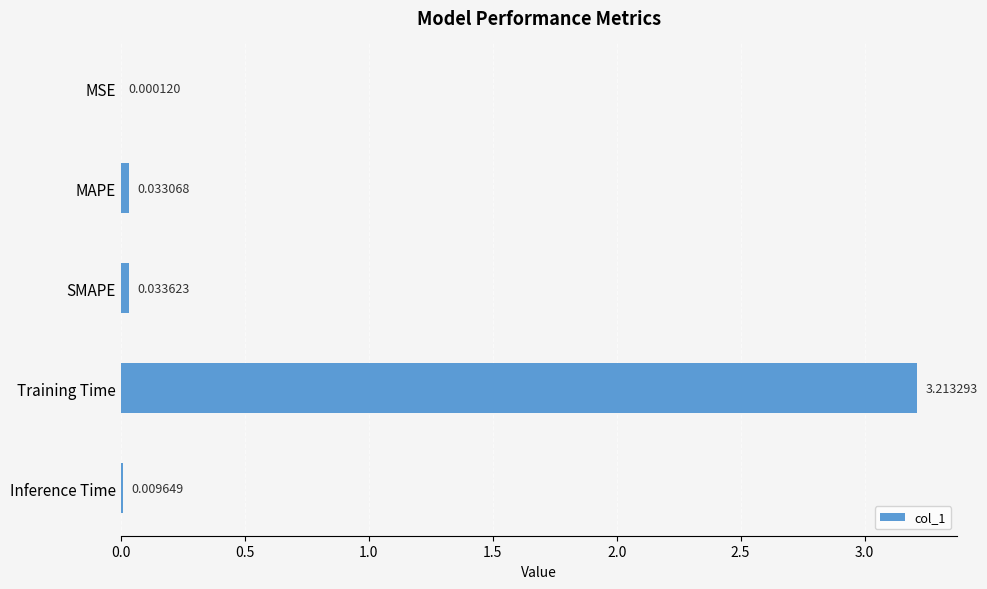

What is the sum of all values?

3.3